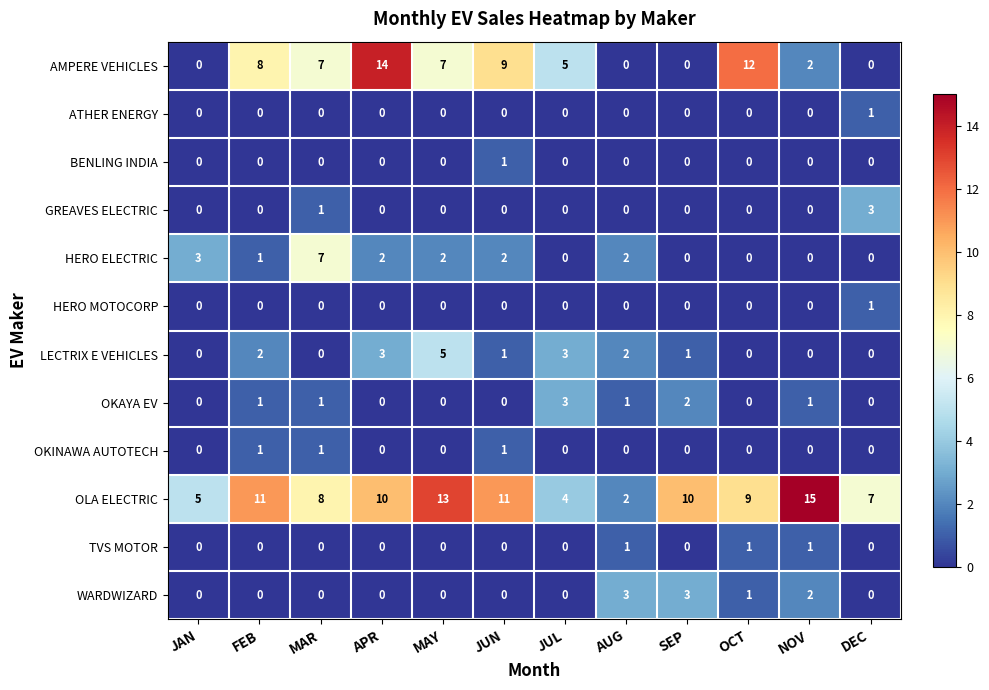

Which series has the largest range (max minus min)?

AMPERE VEHICLES